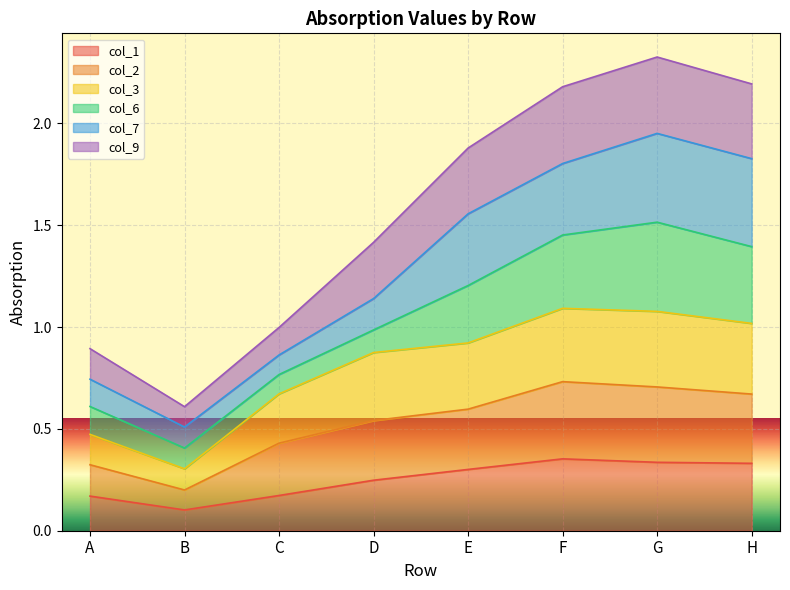

True or false: col_9 and col_1 intersect in this chart.

False